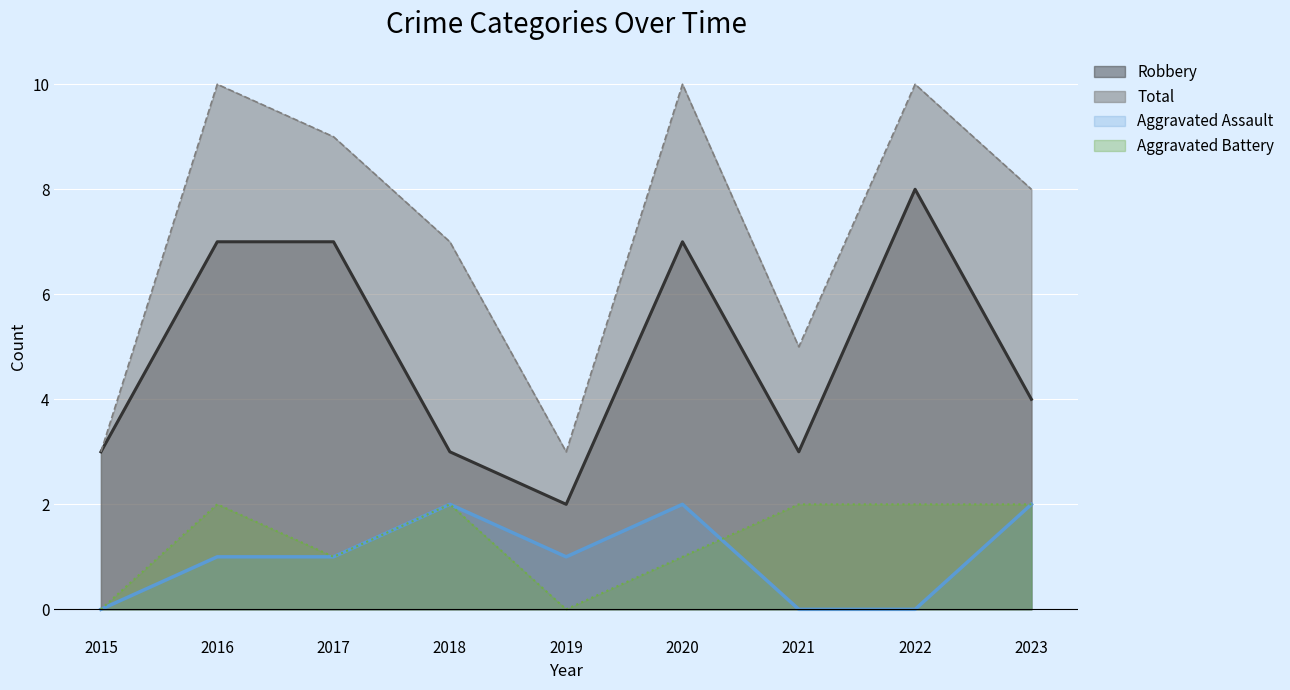

Which series has the largest total across all categories?

Total